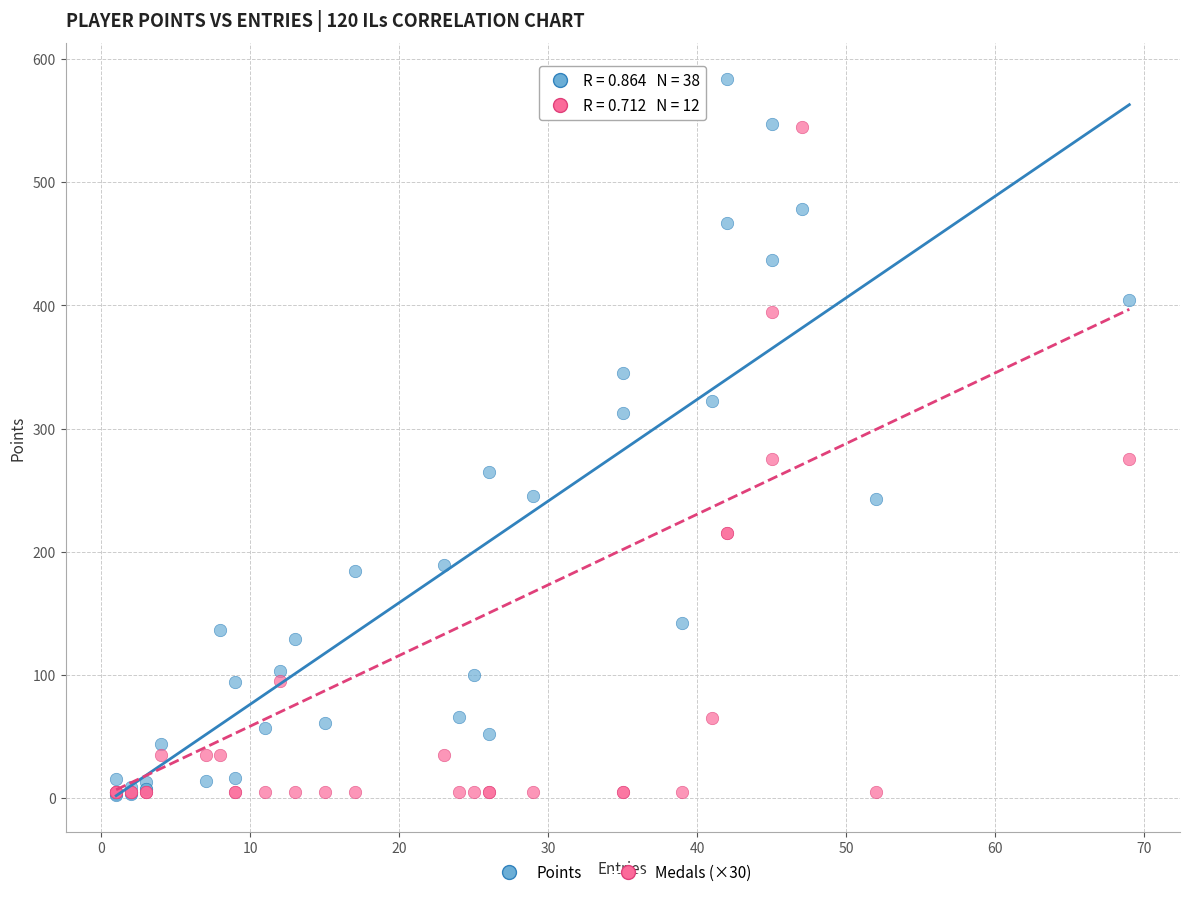

Which series reaches the maximum Y coordinate?

Points